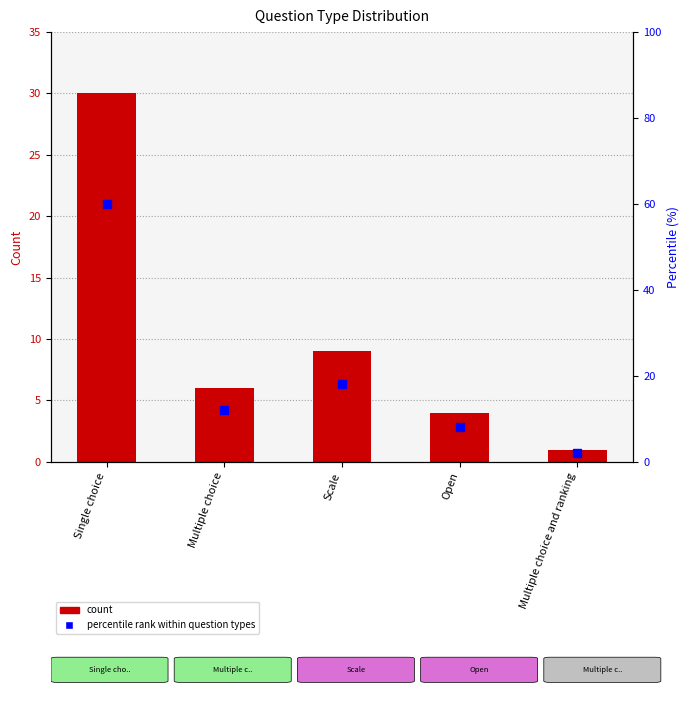

Which series has the largest range (max minus min)?

percentile rank within question types